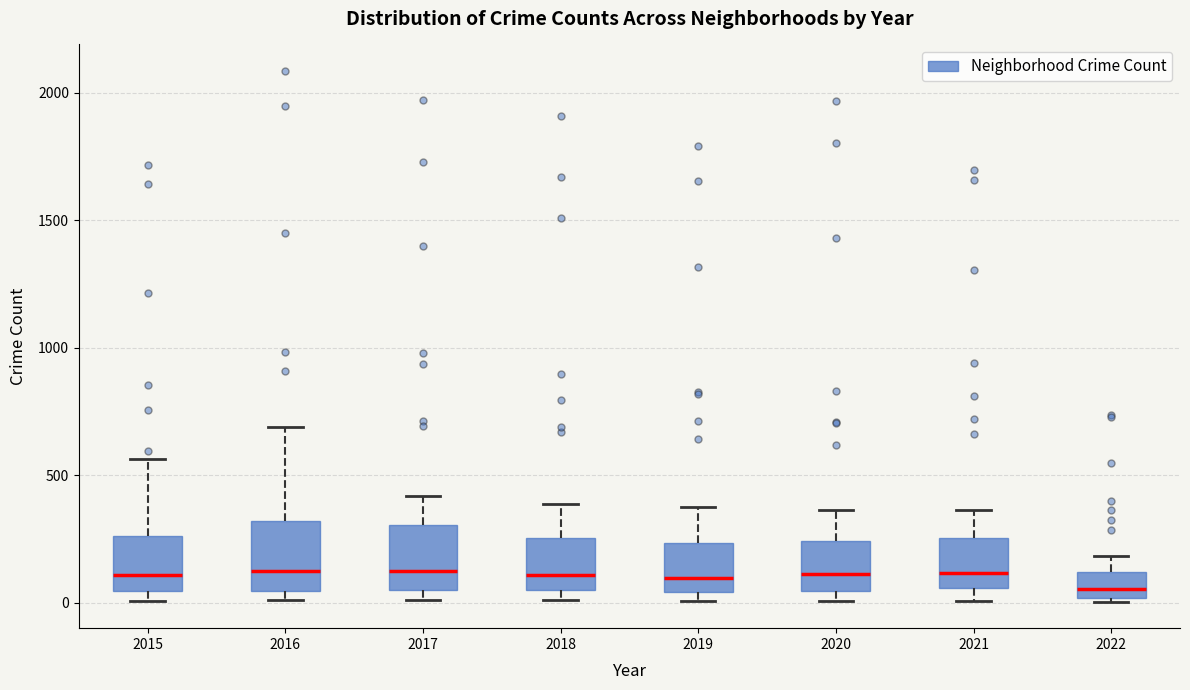

Reading left to right, read every box against the y-axis: the position of its median line, the range the box covers, and the ends of its whiskers. The values are not printed on the chart, so give them approximately, as read against the axis.

2015: median 100, box 50 to 250, whiskers 0 to 550
2016: median 150, box 50 to 300, whiskers 0 to 700
2017: median 100, box 50 to 300, whiskers 0 to 400
2018: median 100, box 50 to 250, whiskers 0 to 400
2019: median 100, box 50 to 250, whiskers 0 to 400
2020: median 100, box 50 to 250, whiskers 0 to 350
2021: median 100, box 50 to 250, whiskers 0 to 350
2022: median 50, box 0 to 100, whiskers 0 (just below the box's lower edge) to 200